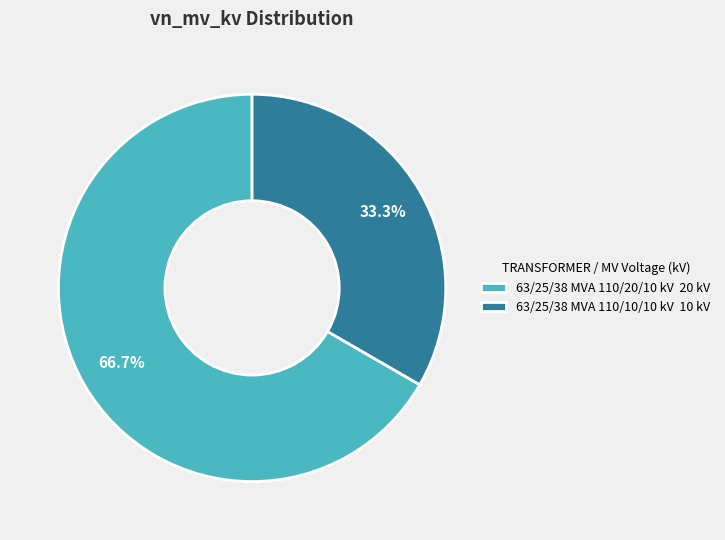

What is the smallest slice in the pie chart?

63/25/38 MVA 110/10/10 kV